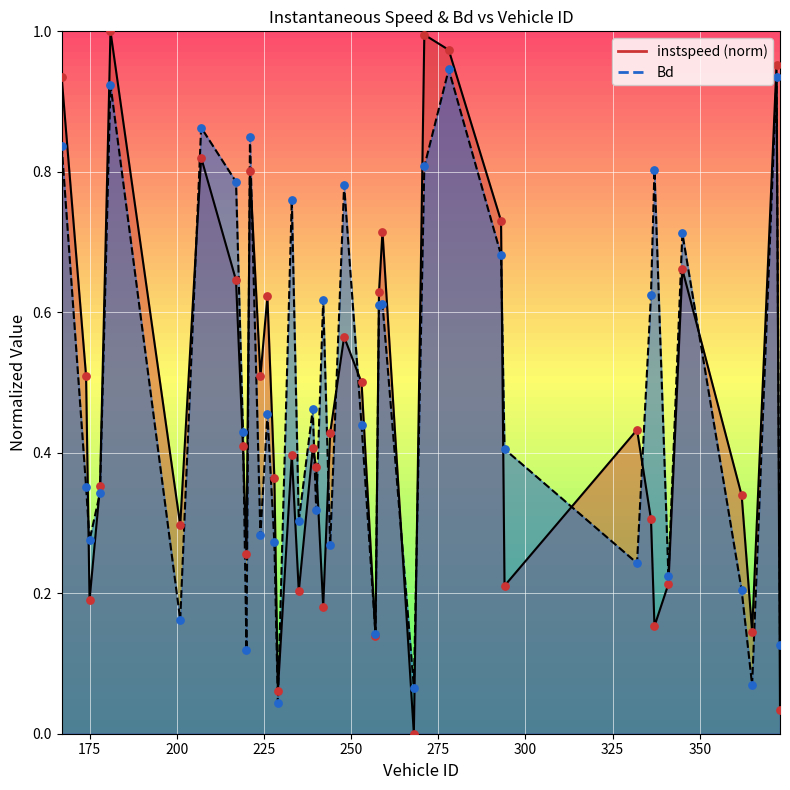

Which series has the largest total across all categories?

Bd